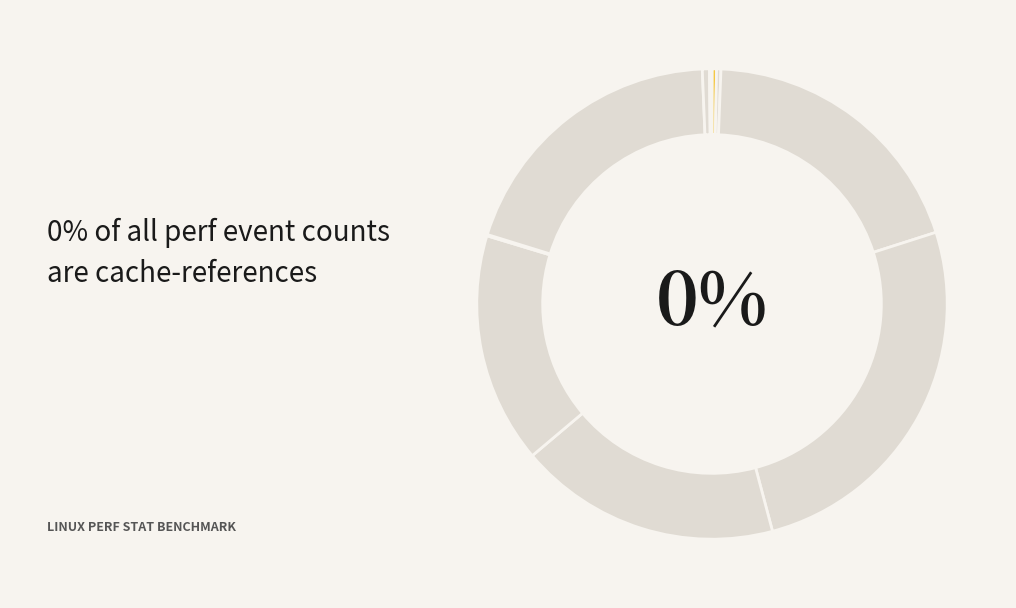

Rank the categories by value from highest to lowest.

cycles, inst_retired_any_p, instructions, stalled-cycles-frontend, stalled-cycles-backend, l2_lines_in_any, cache-references, cache-misses, LLC-prefetches, dtlb_misses_walk_cycles